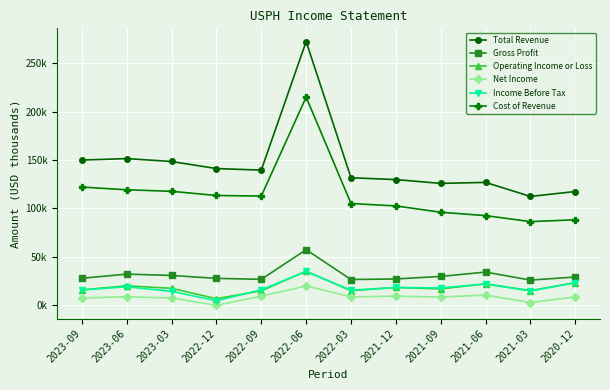

Which series has the largest range (max minus min)?

Total Revenue